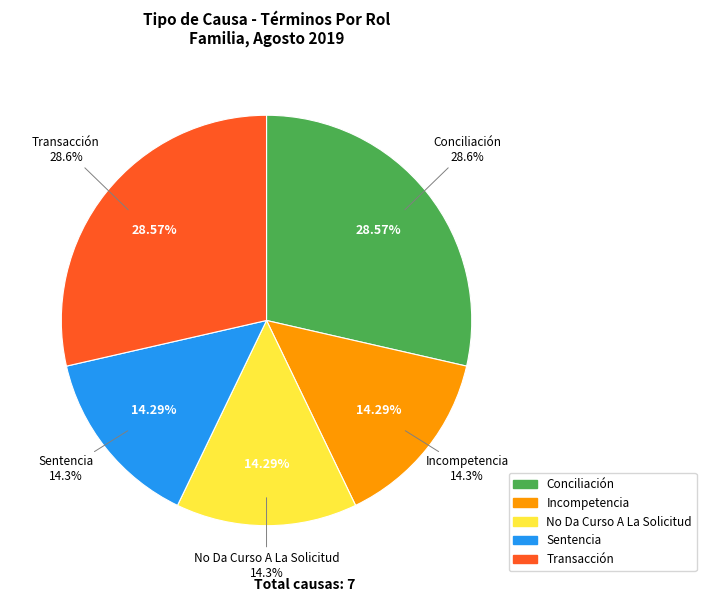

The No Da Curso A La Solicitud slice represents 14% of the pie. True or false?

True